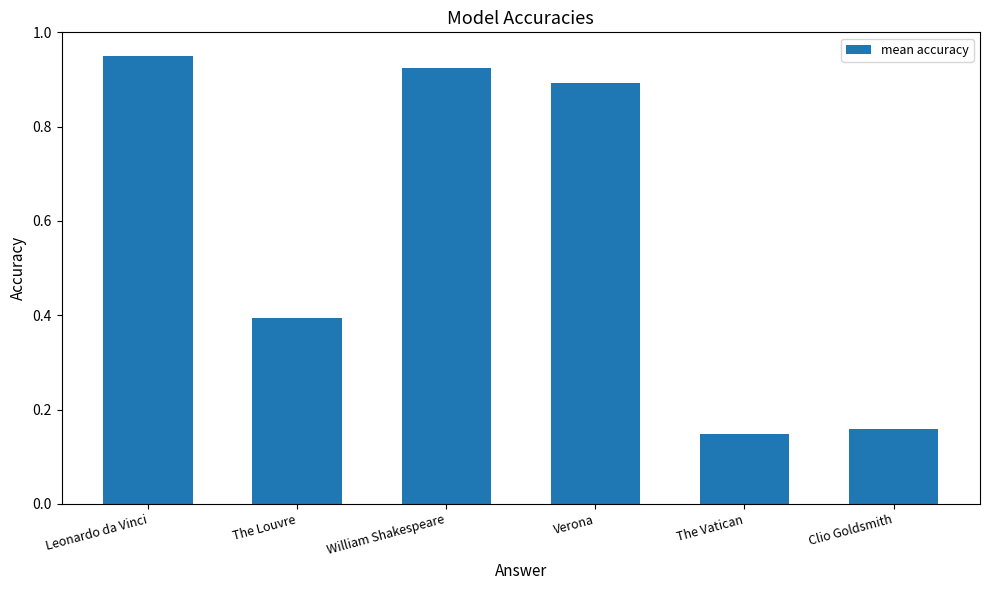

What is the sum of the values at The Louvre and Verona?

1.3